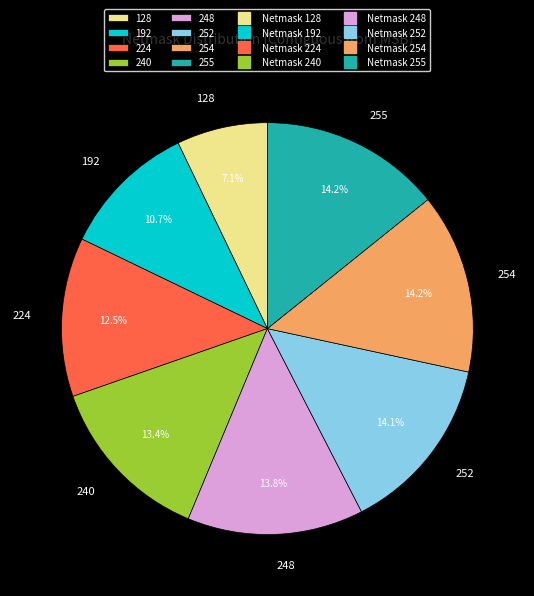

How many slices are in this pie chart?

8